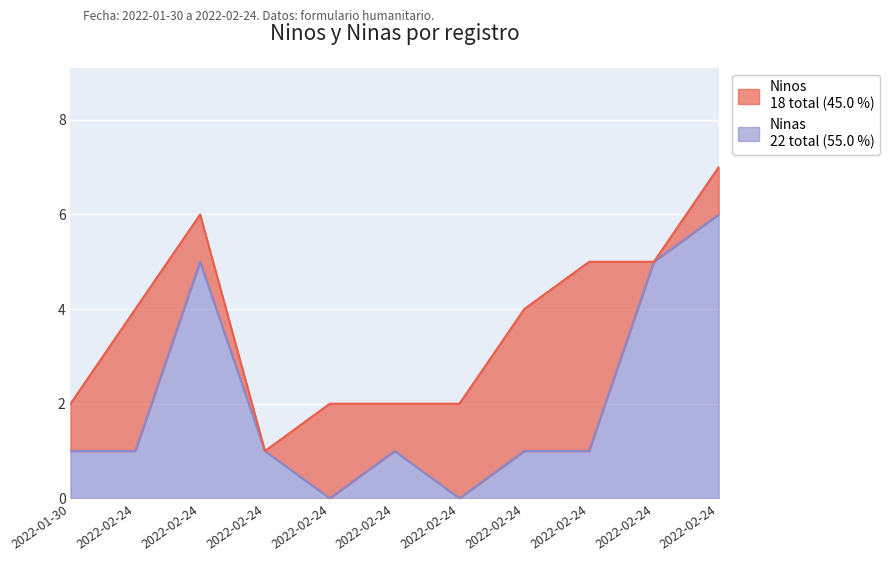

The chart shows a value of 5 at 2022-02-24. True or false?

True